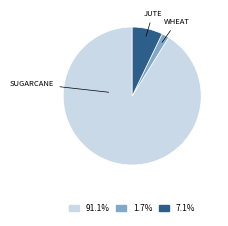

Does any single category account for the majority?

Yes